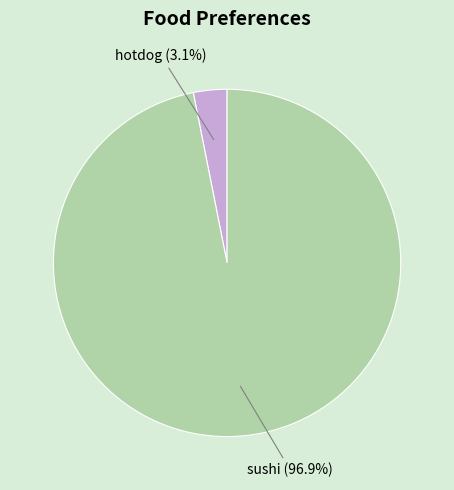

Is there a majority slice in this chart?

Yes